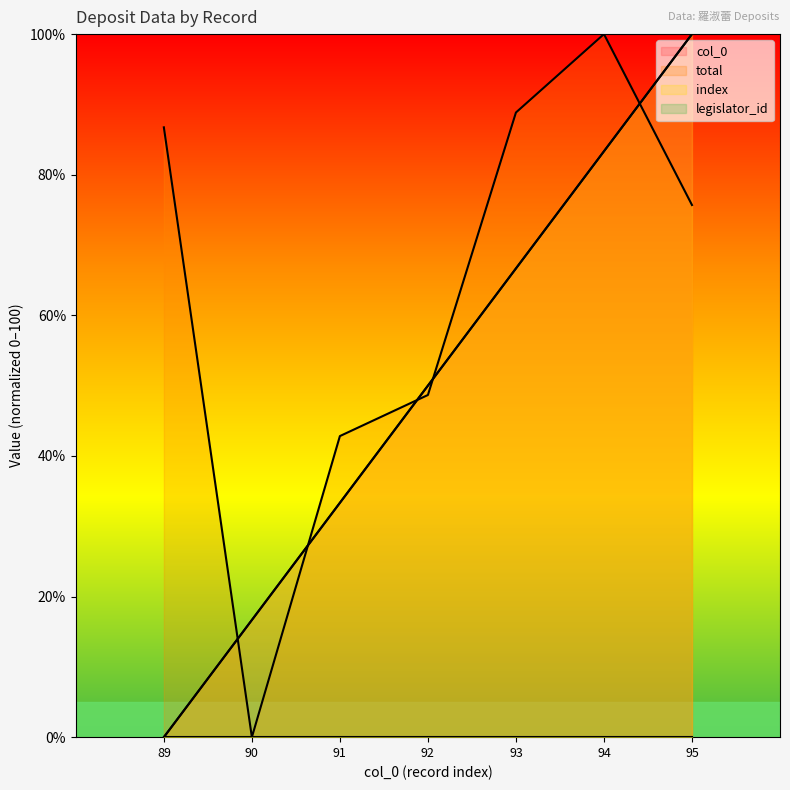

True or false: index and col_0 cross at least once.

False